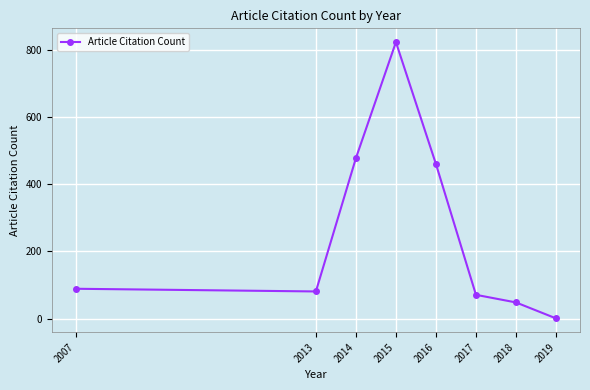

Is it true that the value at 2007 is 89.0?

True